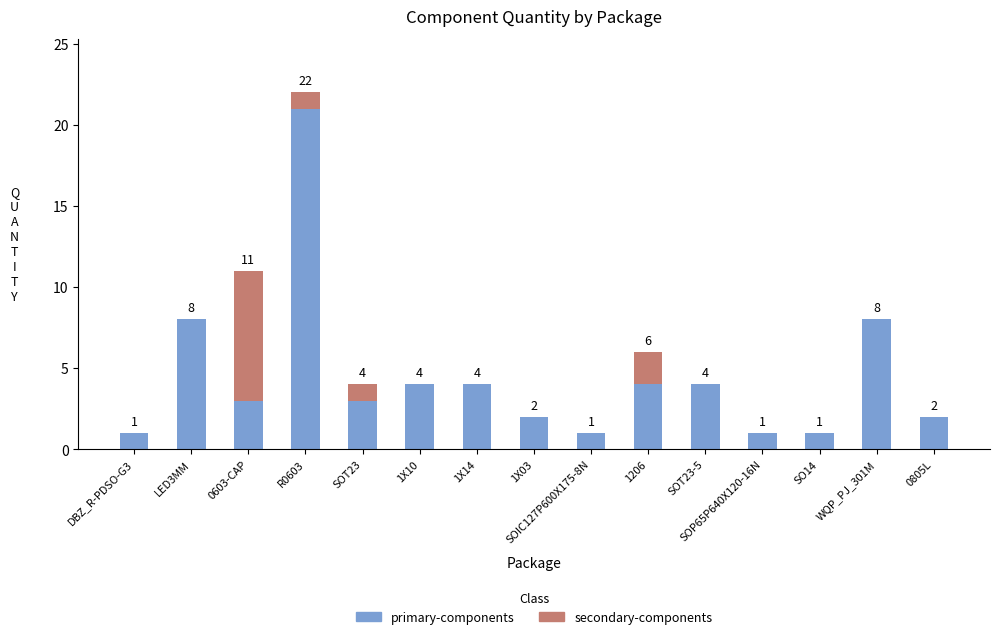

At which label does primary-components reach its peak?

R0603